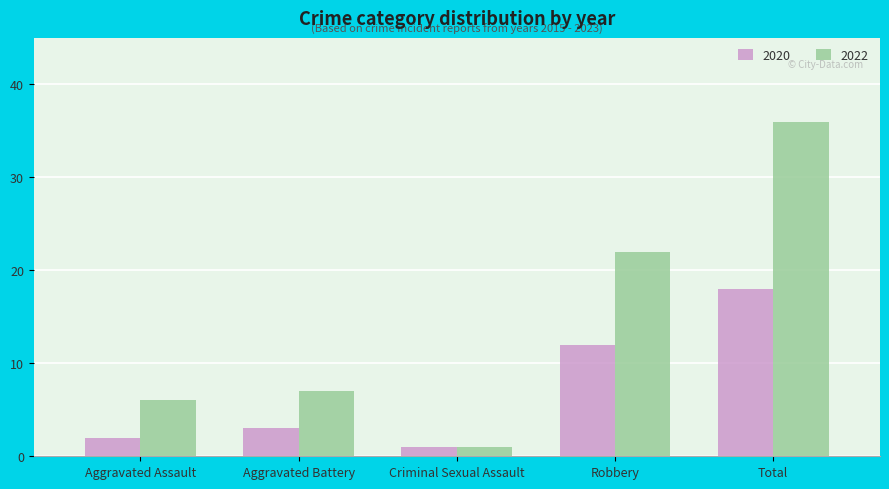

Reading left to right, transcribe all the data shown in this chart.

2020: Aggravated Assault=2	Aggravated Battery=3	Criminal Sexual Assault=1	Robbery=12	Total=18
2022: Aggravated Assault=6	Aggravated Battery=7	Criminal Sexual Assault=1	Robbery=22	Total=36